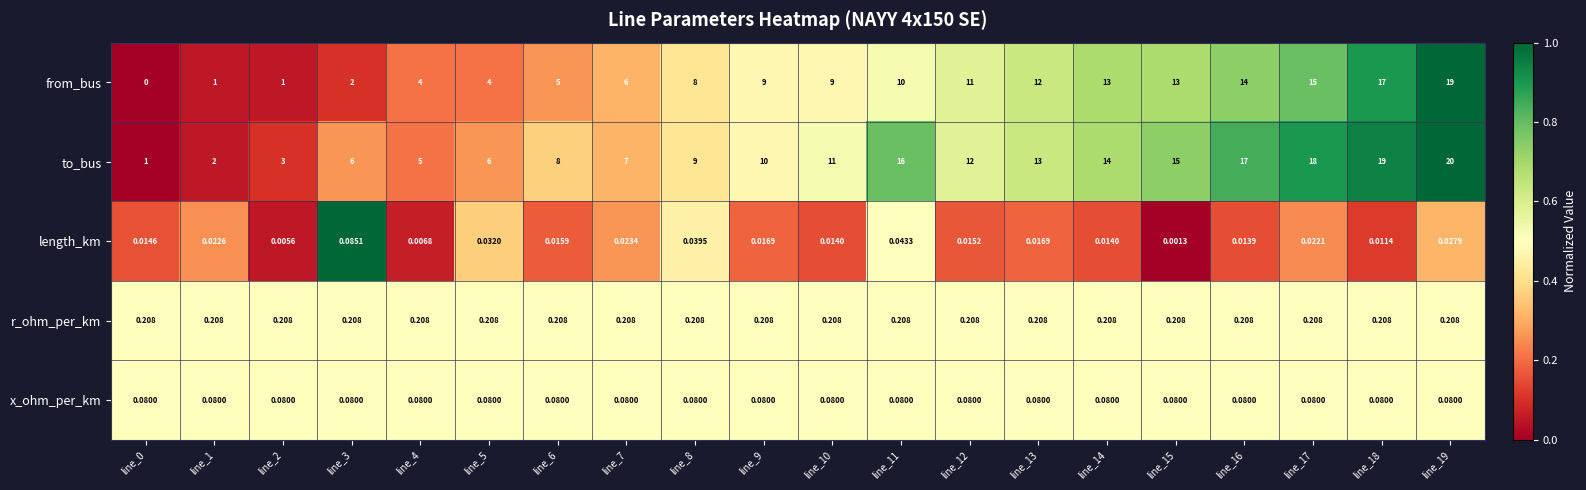

At line_18, list the series in order from smallest to largest.

length_km, x_ohm_per_km, r_ohm_per_km, from_bus, to_bus